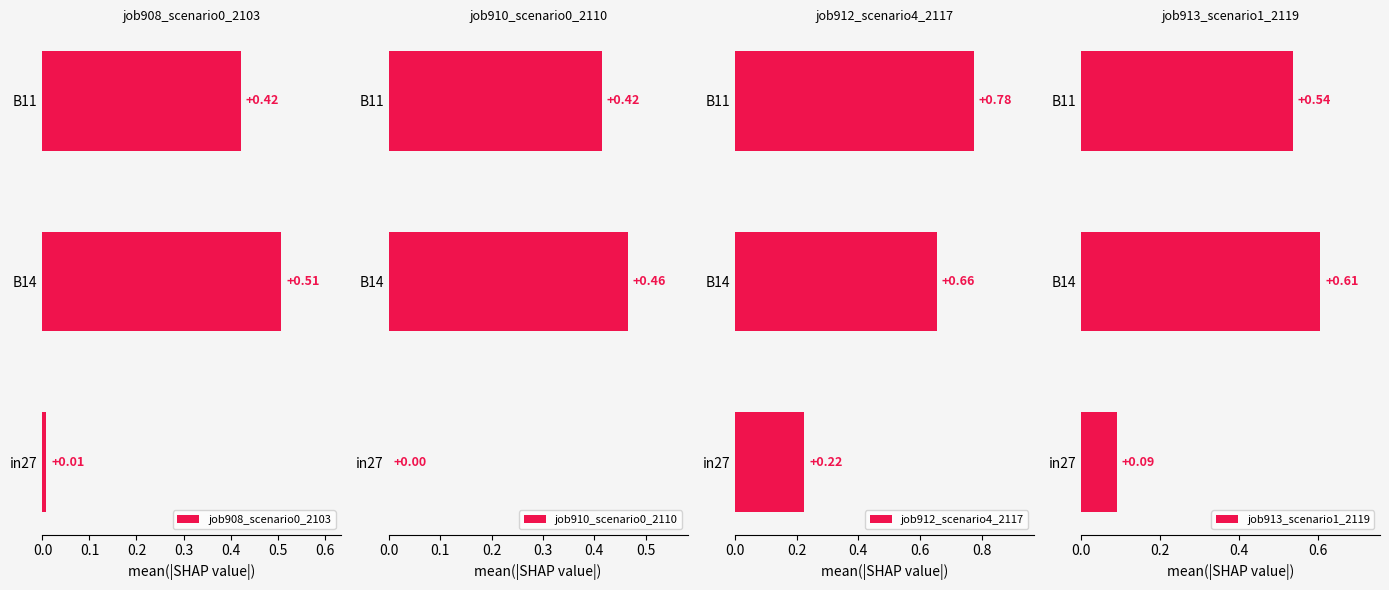

What are all the series names shown in the legend?

job908_scenario0_2103, job910_scenario0_2110, job912_scenario4_2117, job913_scenario1_2119